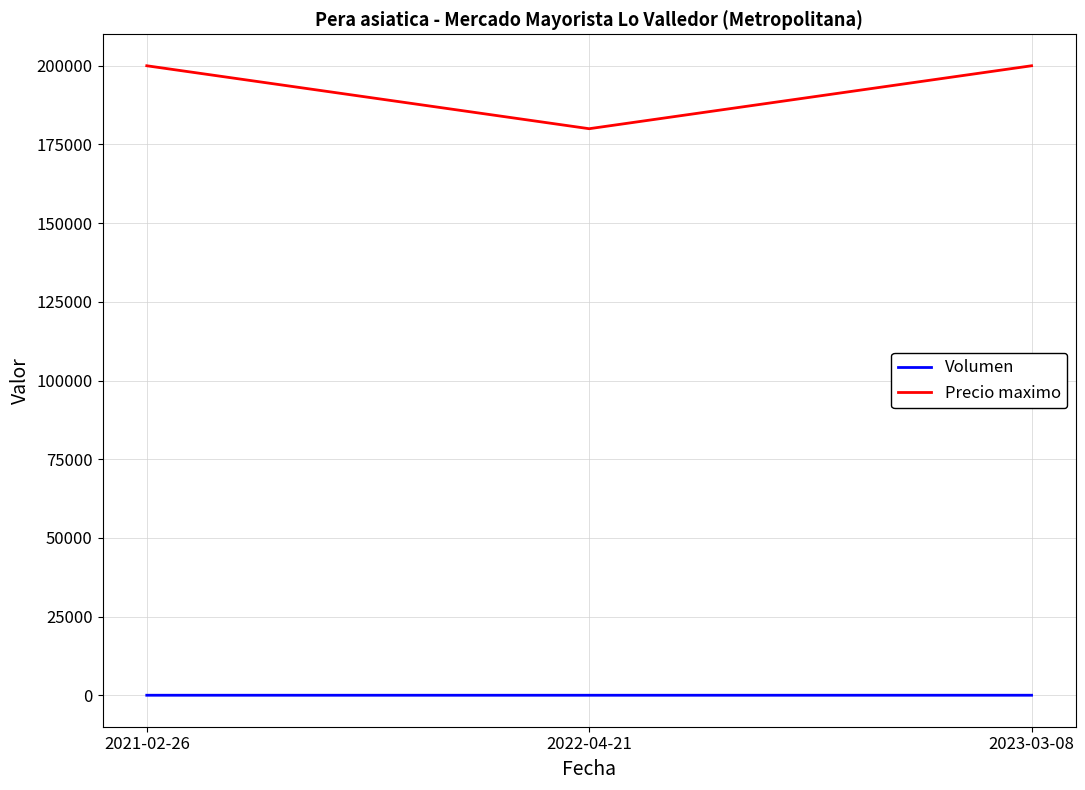

What is the total value across all series at 2022-04-21?

180008